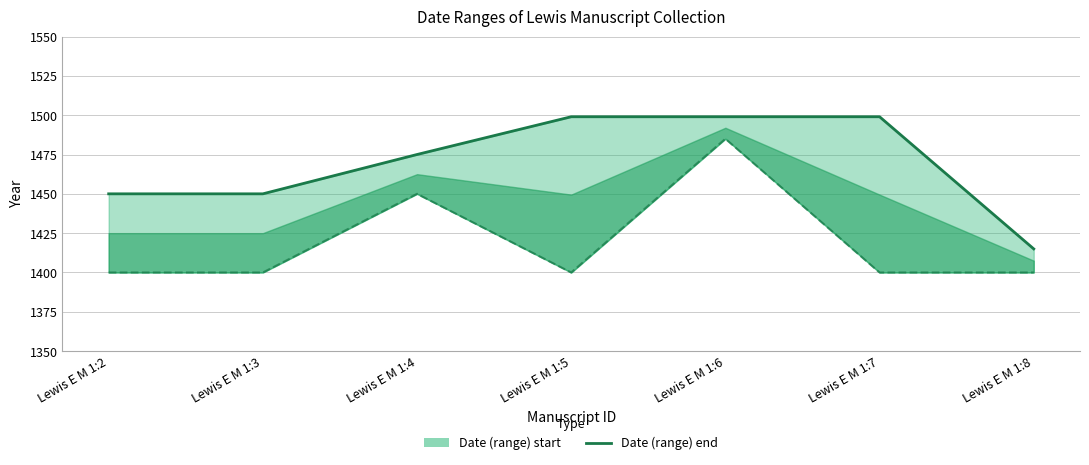

Rank the categories by value from lowest to highest.

Lewis E M 1:8, Lewis E M 1:2, Lewis E M 1:3, Lewis E M 1:4, Lewis E M 1:5, Lewis E M 1:6, Lewis E M 1:7